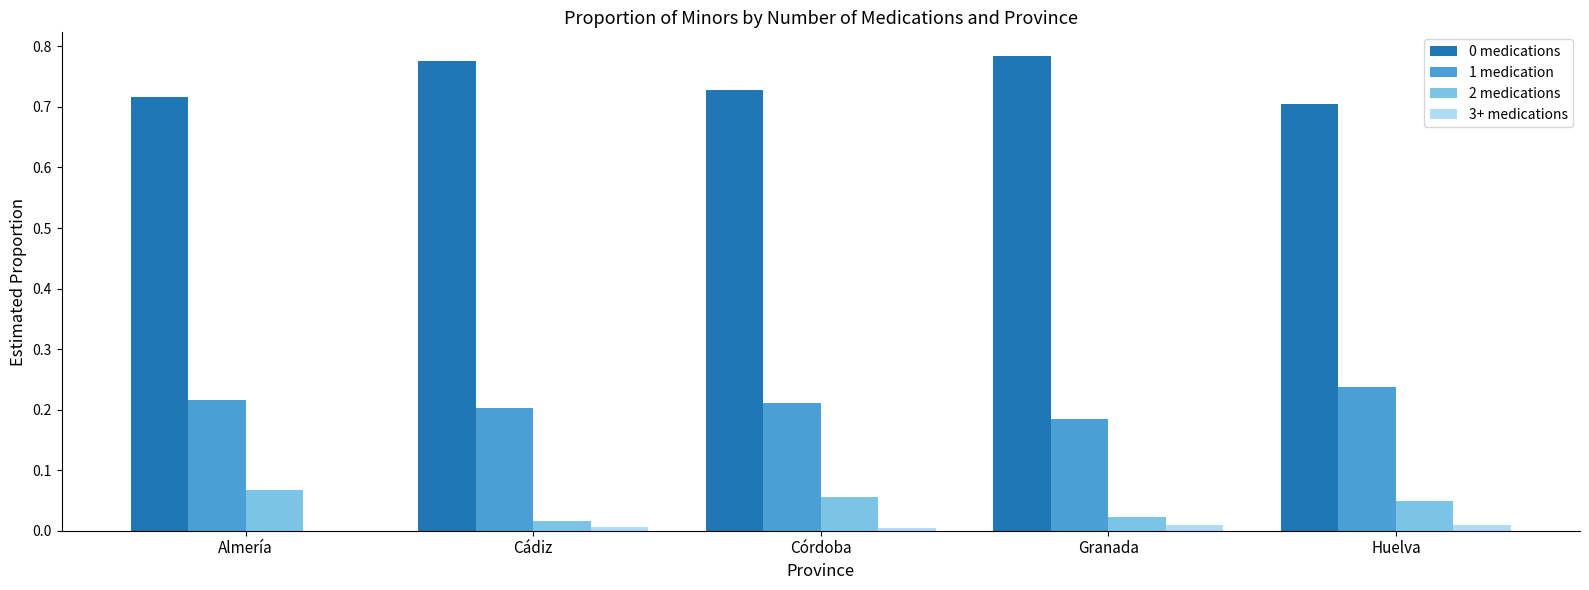

Is the value of 2 medications at Huelva greater than the value of 0 medications at Huelva?

No